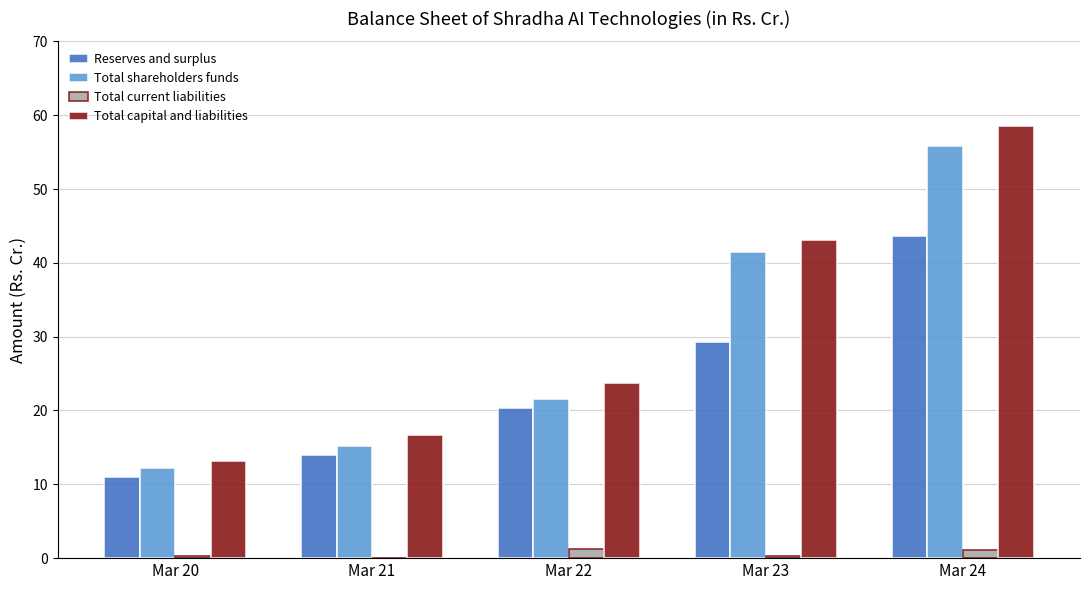

At which label is Total shareholders funds closest to 34?

Mar 23